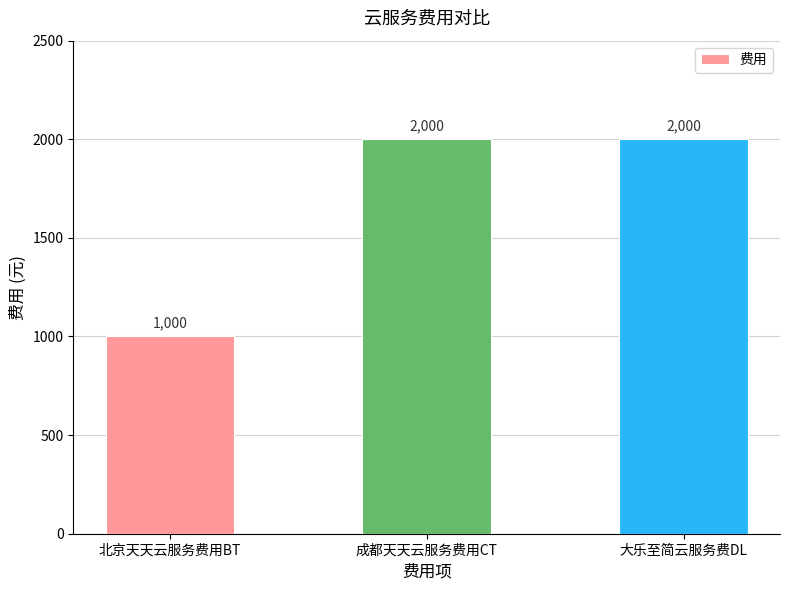

Reading right to left, list all the values displayed in this chart.

大乐至简云服务费DL=2000	成都天天云服务费用CT=2000	北京天天云服务费用BT=1000